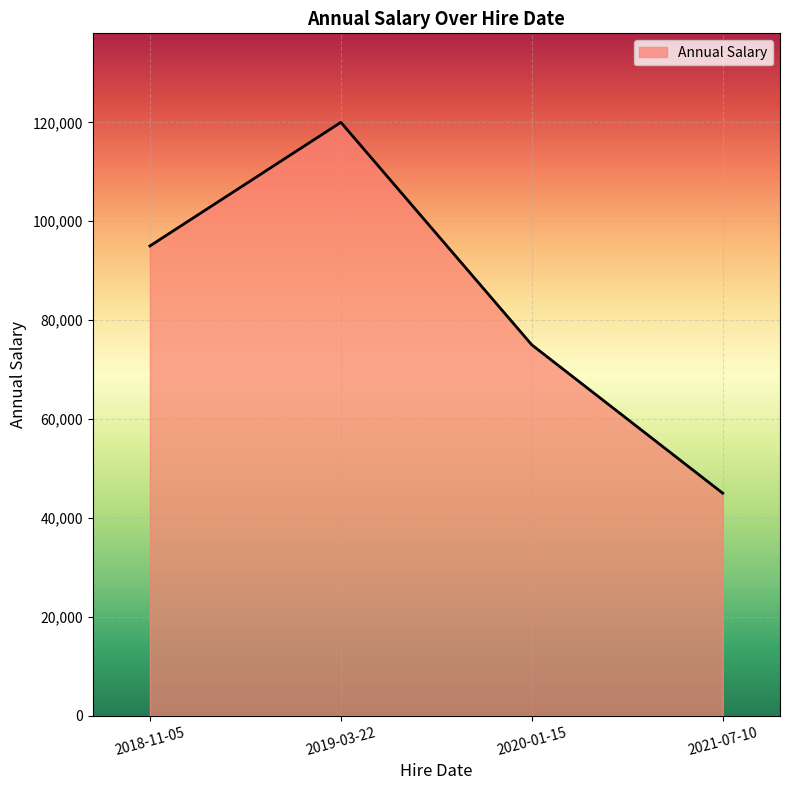

True or false: the data shows 33165 at 2018-11-05.

False